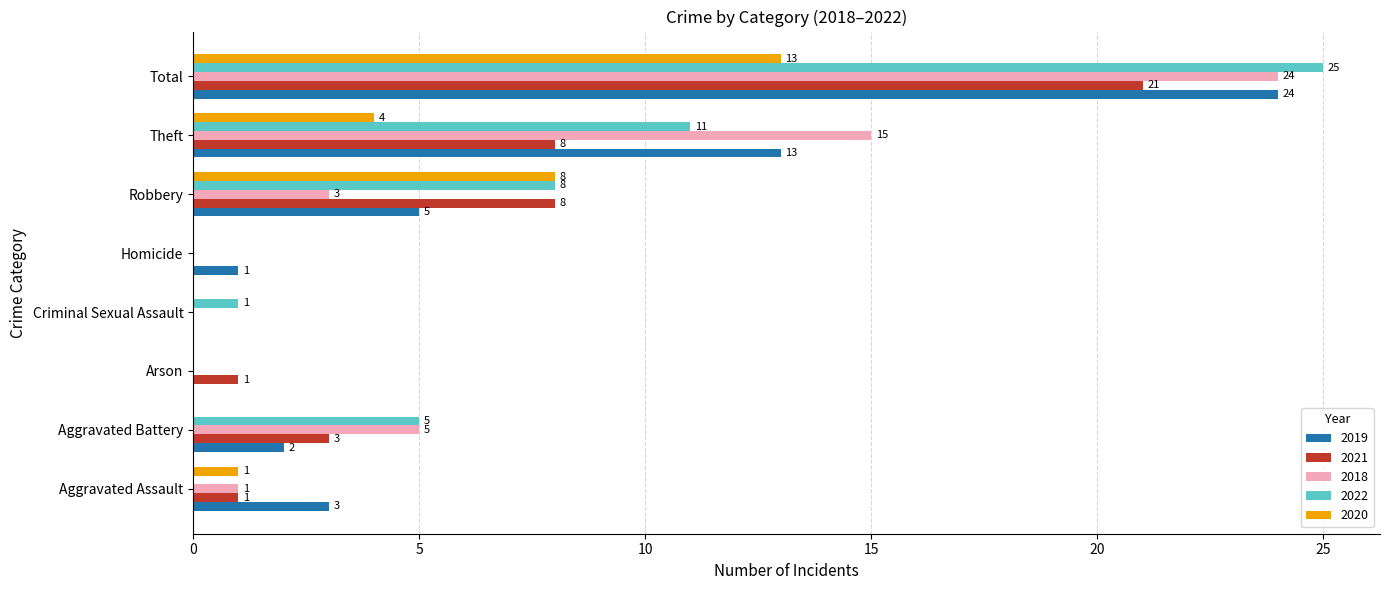

Between Aggravated Assault and Robbery, which series saw the biggest shift?

2022